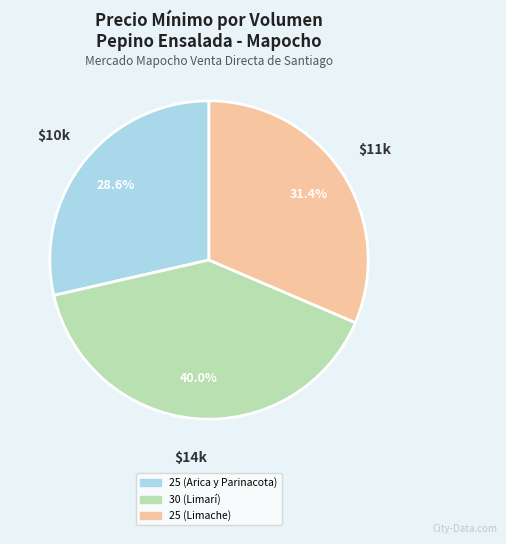

How many segments does this pie chart have?

3